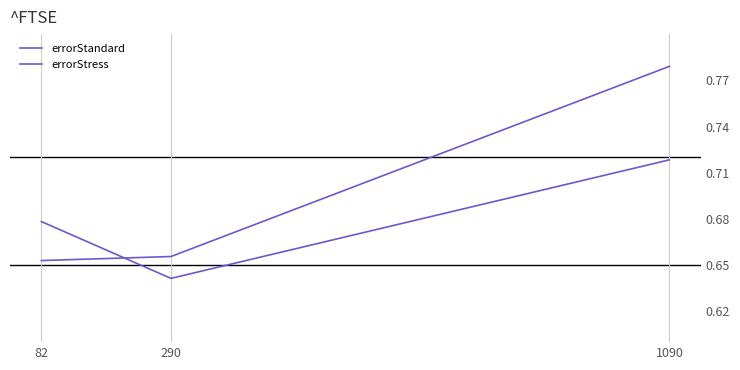

Is it true that errorStress equals 0.8 at 1090?

True